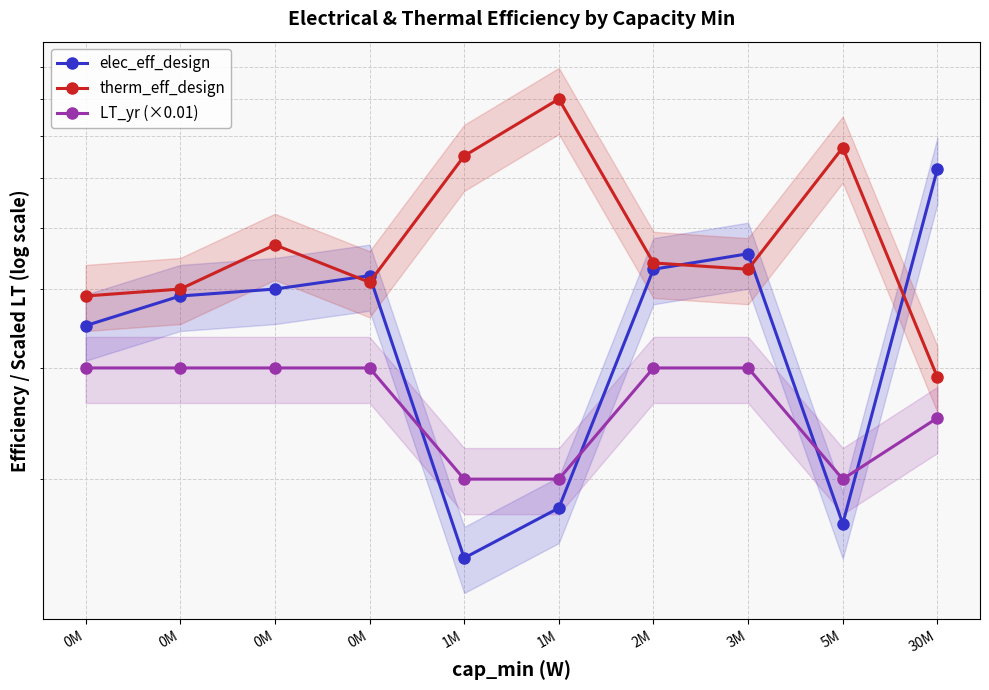

Where do LT_yr (×0.01) and elec_eff_design first cross each other?

0M and 1M